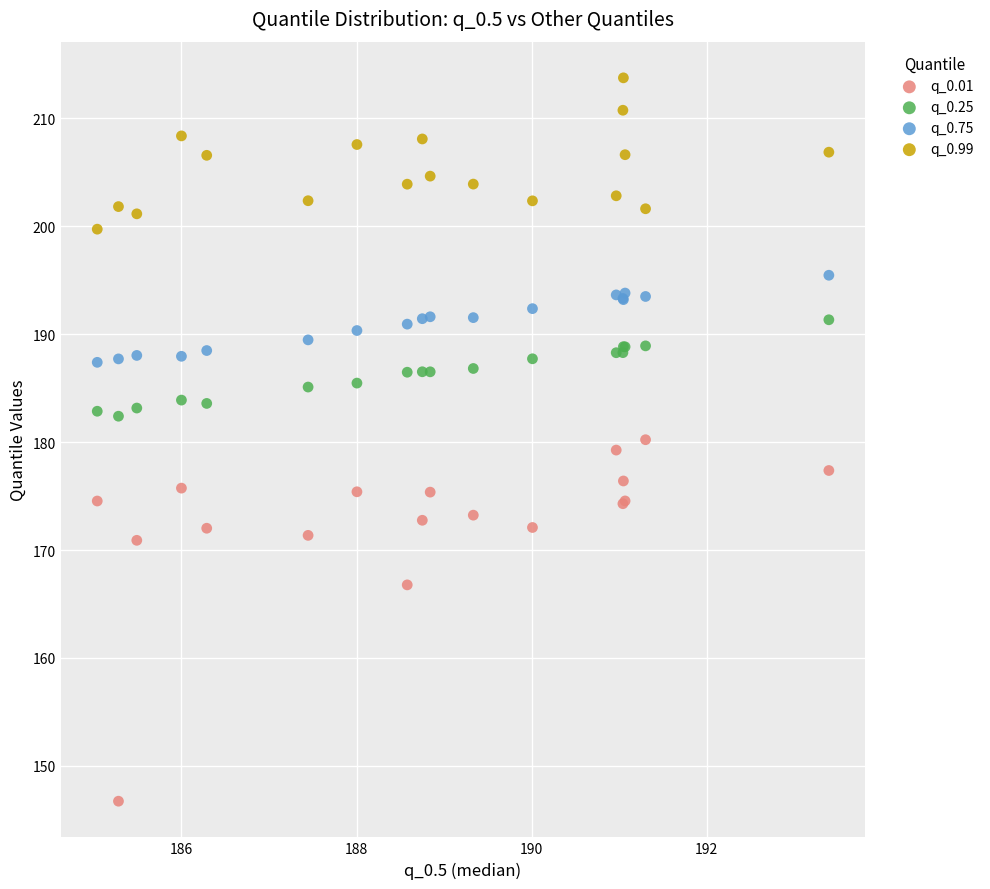

What is the X range (max minus min) for the scatter plot?

8.4